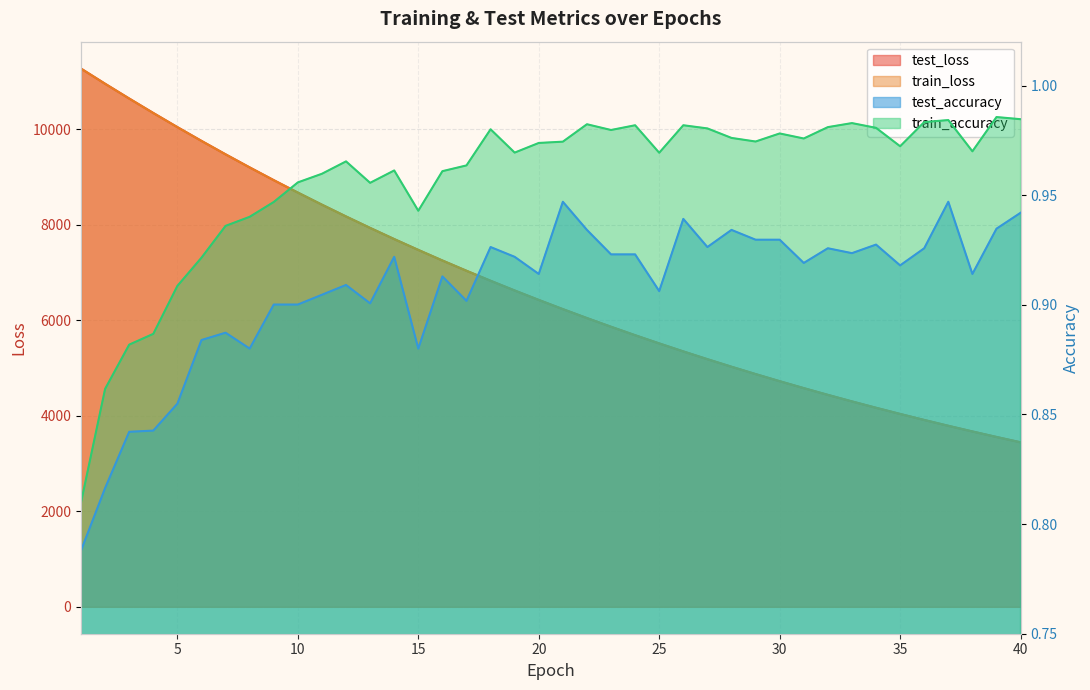

How many series are shown in this chart?

4